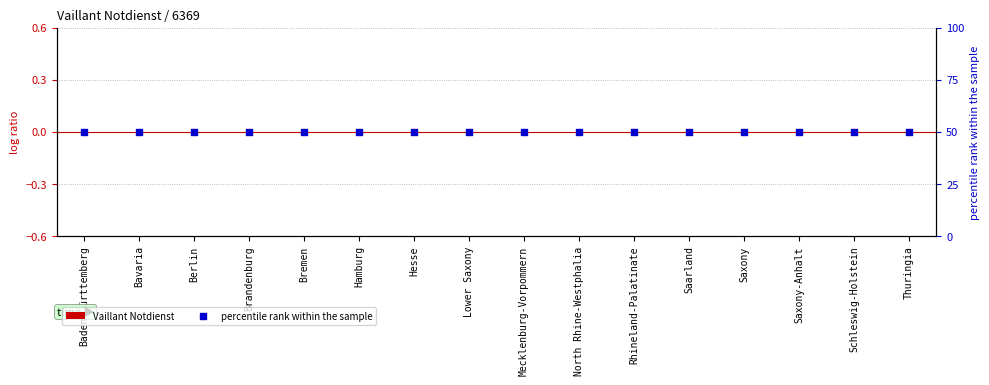

At which category is the sum across all series the highest?

Baden-Württemberg